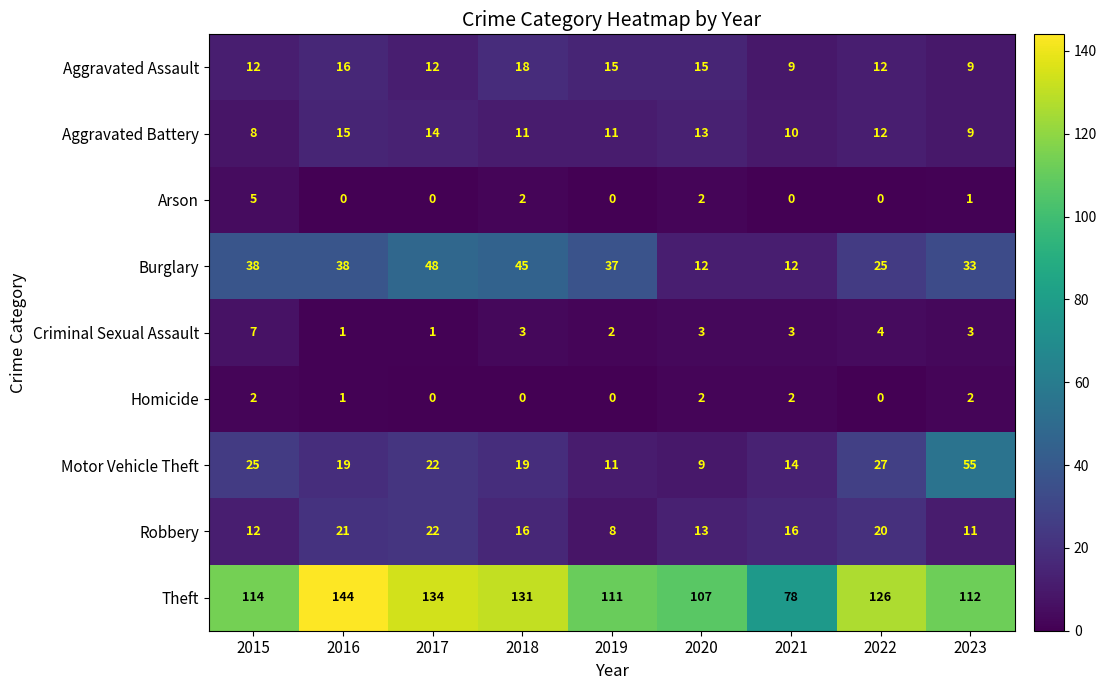

What is the difference between the maximum and minimum values in the Aggravated Assault series?

9